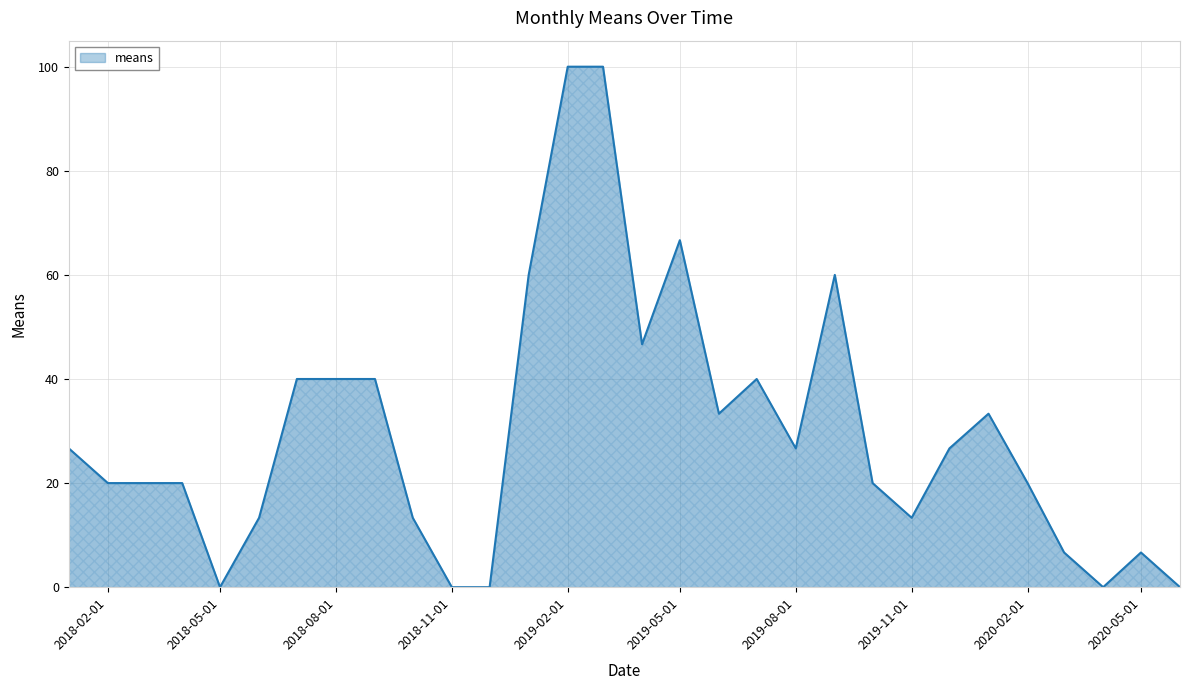

What is the difference between the maximum and minimum values?

100.0